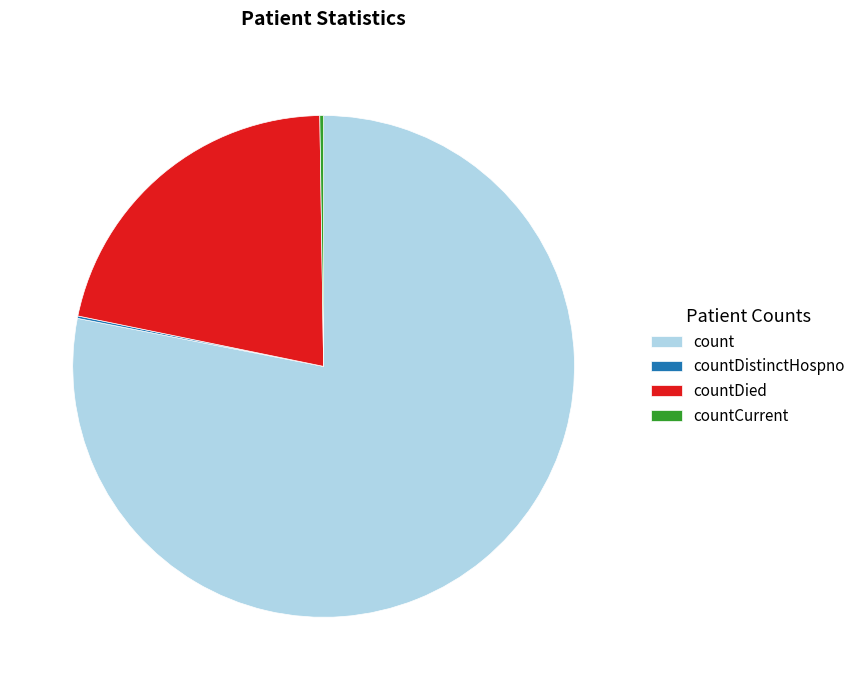

The count slice represents 78% of the pie. True or false?

True